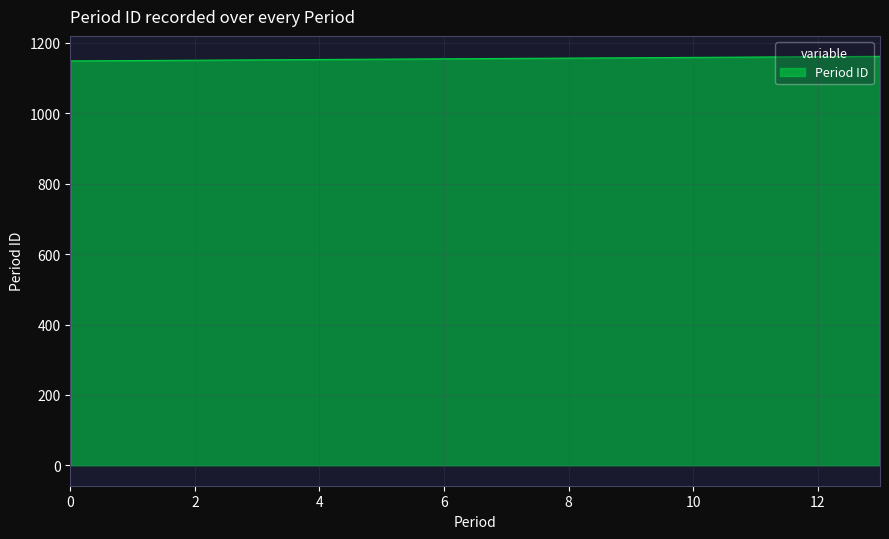

What is the minimum value shown in the chart?

1149